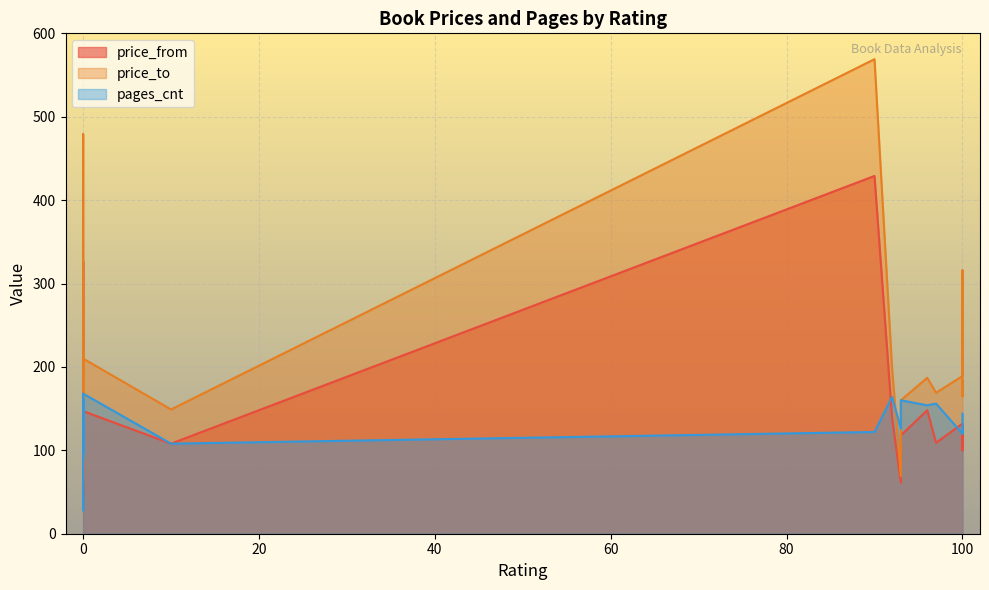

In price_from, how many points are lower than both neighbors (excluding endpoints)?

9